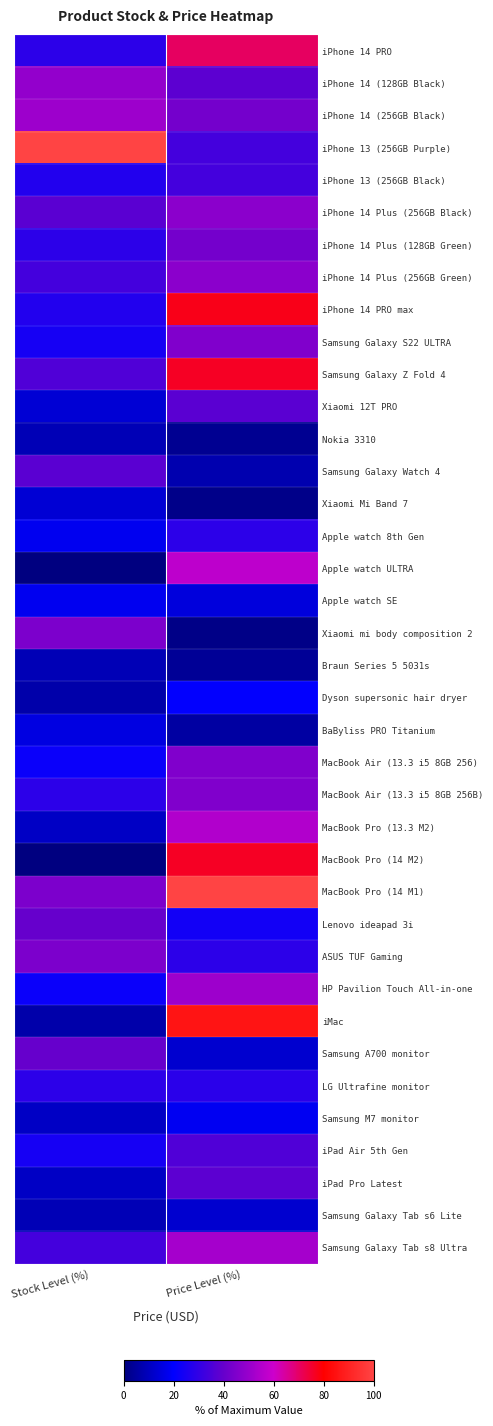

Which has a higher value, Stock Level (%) or Price Level (%)?

Price Level (%)